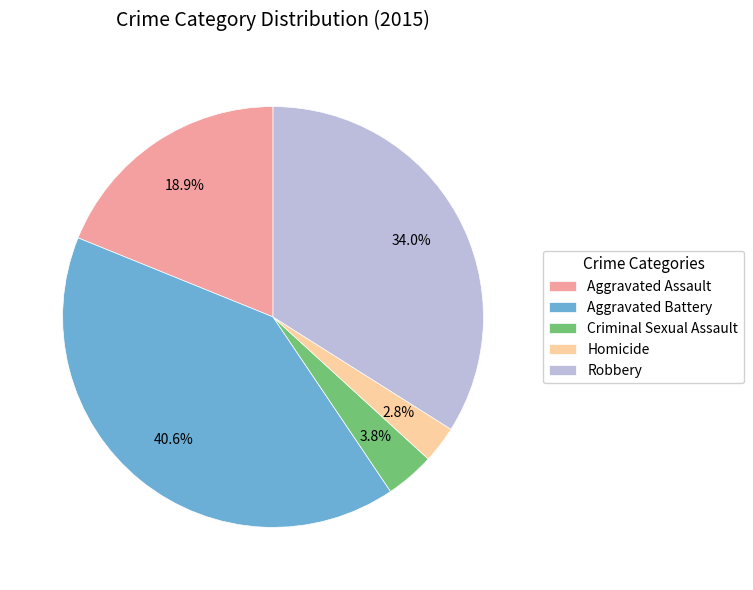

To the nearest percent, what percentage of the pie is Aggravated Battery?

41%